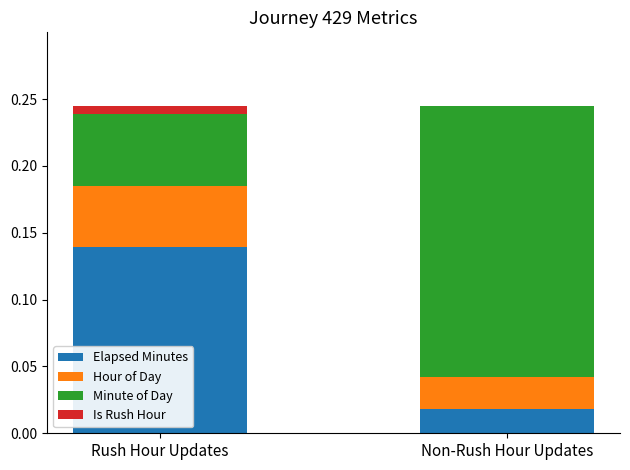

True or false: Elapsed Minutes has a value of 0.0 at Non-Rush Hour Updates.

True